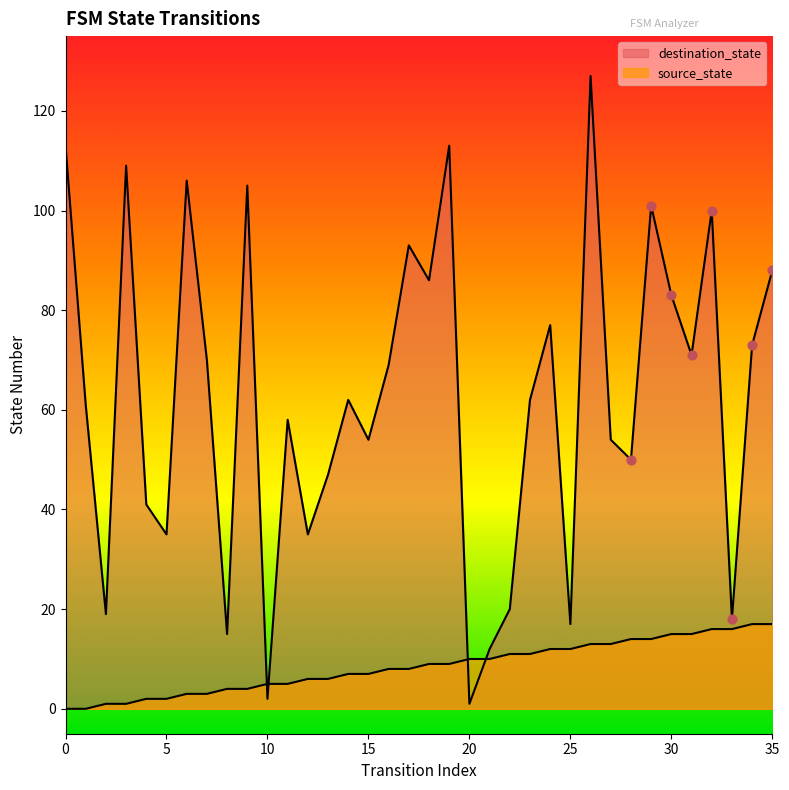

At which category is the sum across all series the highest?

26